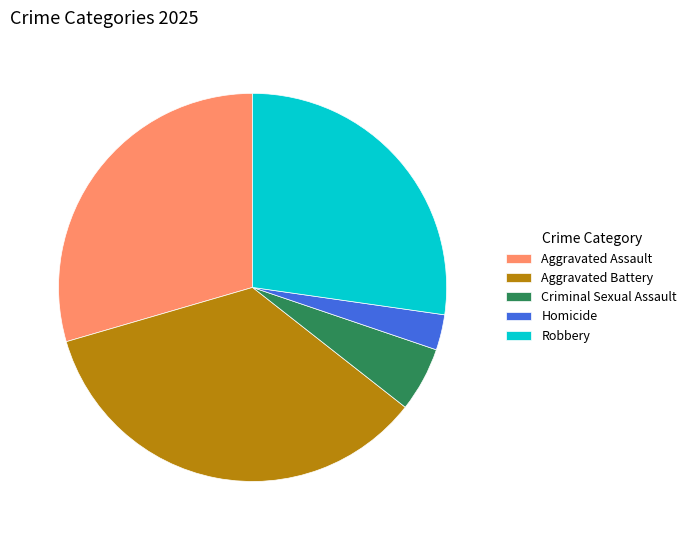

Is it true that Aggravated Assault is 30% of the pie?

True